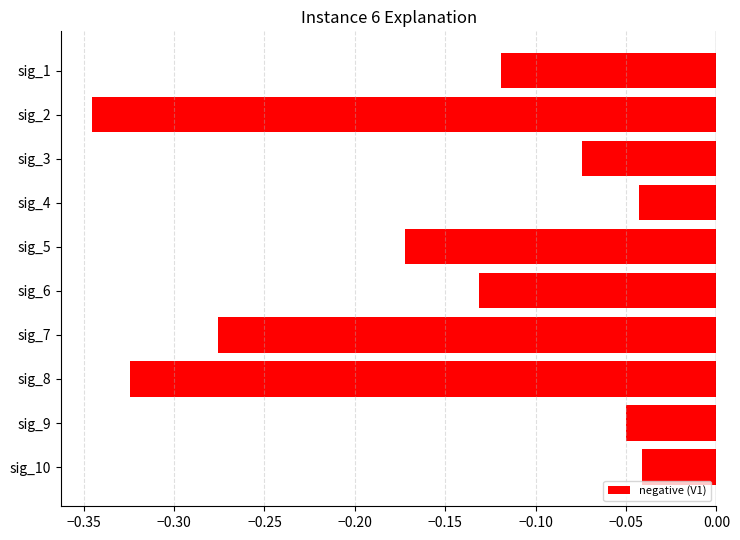

The V5 series shows -0.0 at sig_3. True or false?

False